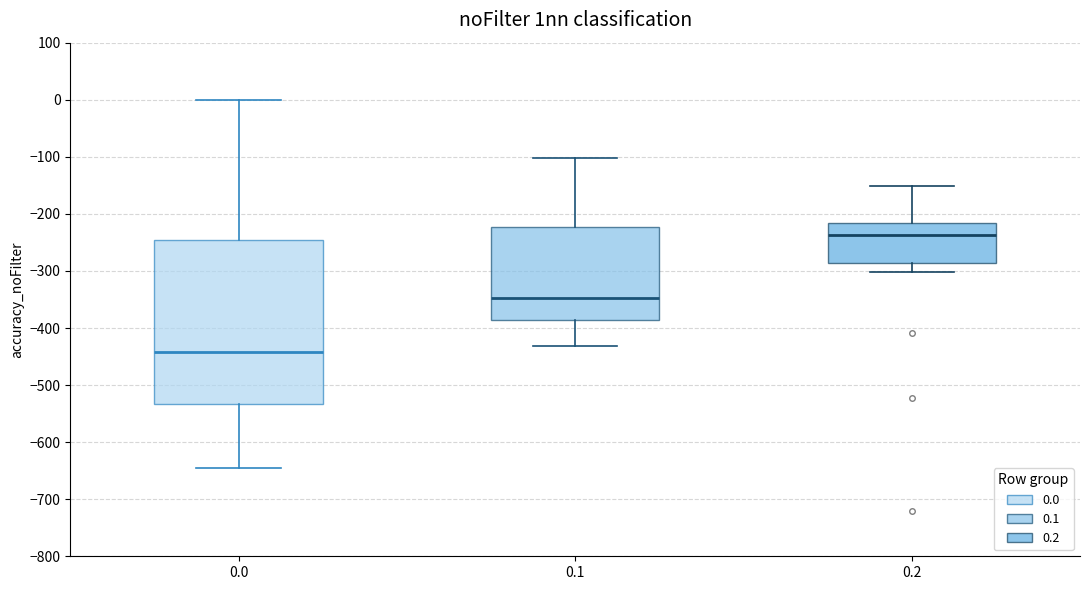

Comparing the boxes themselves (not the whiskers), which one is the tallest?

0.0